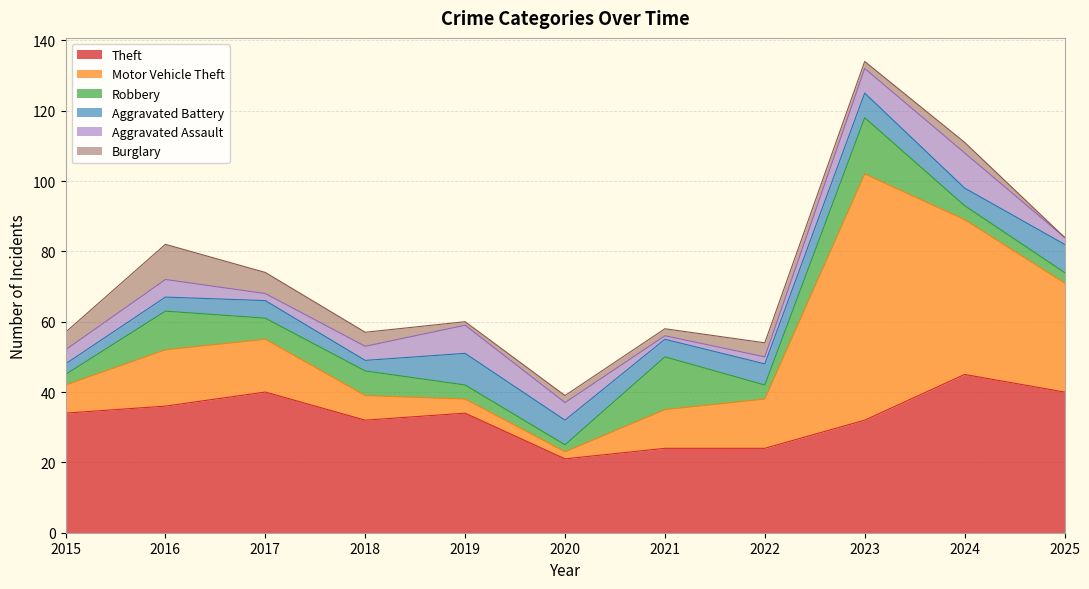

What is the difference between the maximum and minimum values in the Robbery series?

14